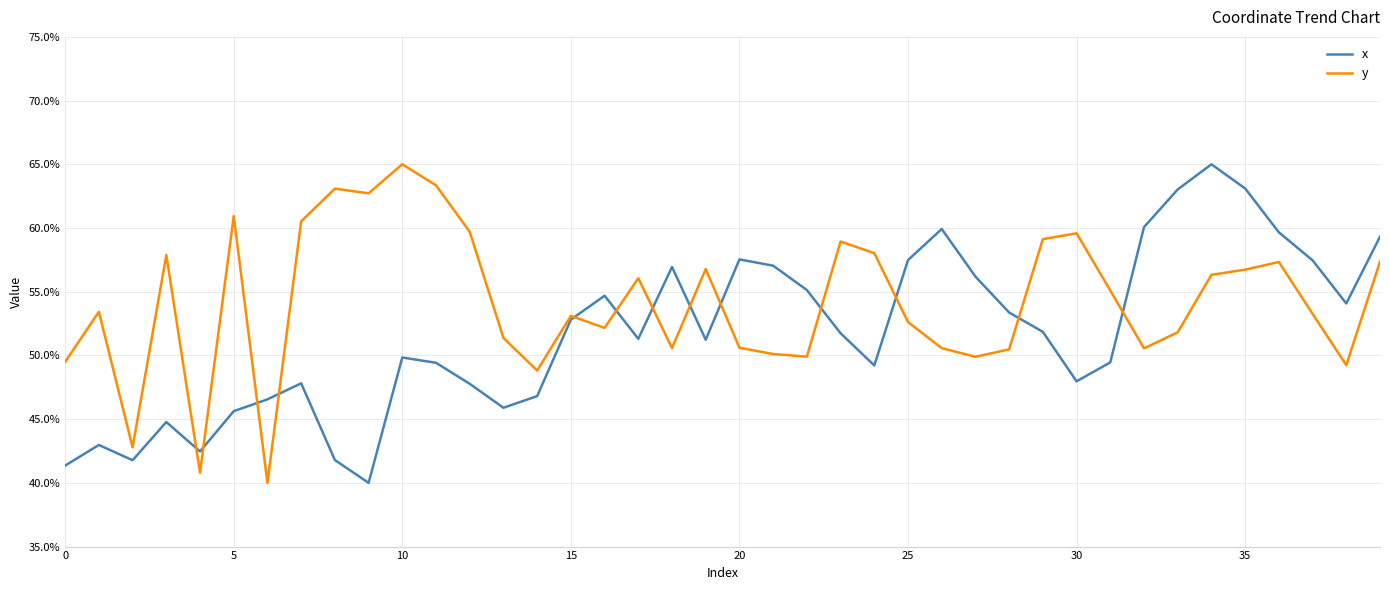

Which series has the largest total across all categories?

y